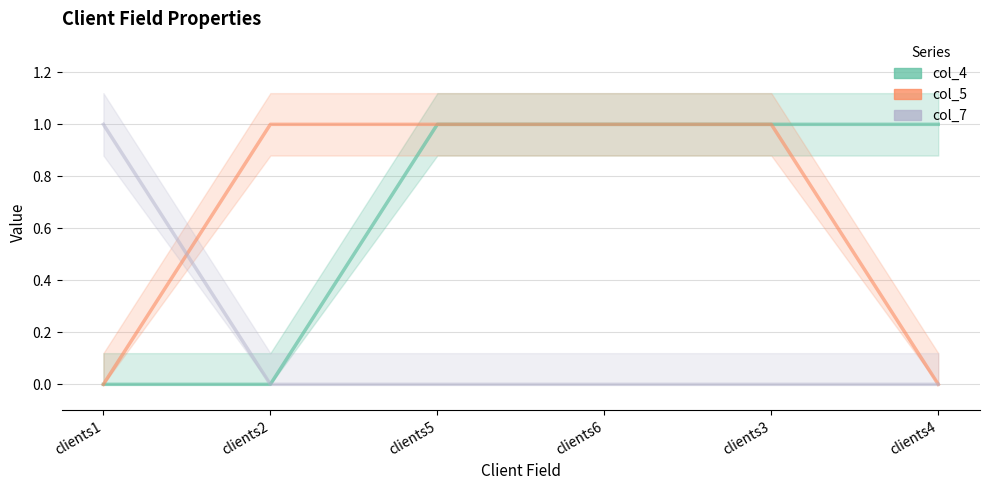

True or false: col_7 and col_4 cross at least once.

False